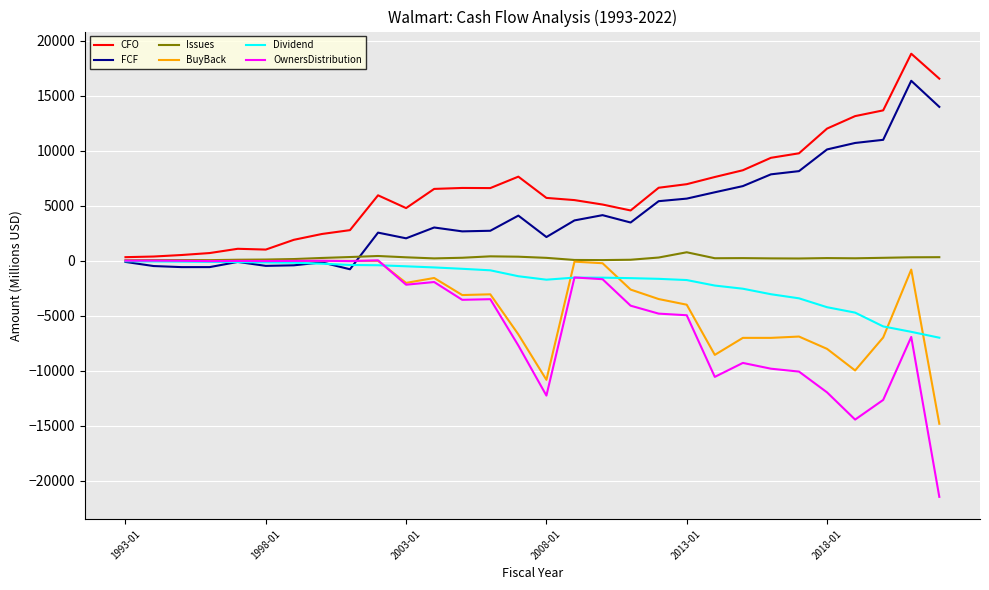

What are all the series names shown in the legend?

CFO, FCF, Issues, BuyBack, Dividend, OwnersDistribution